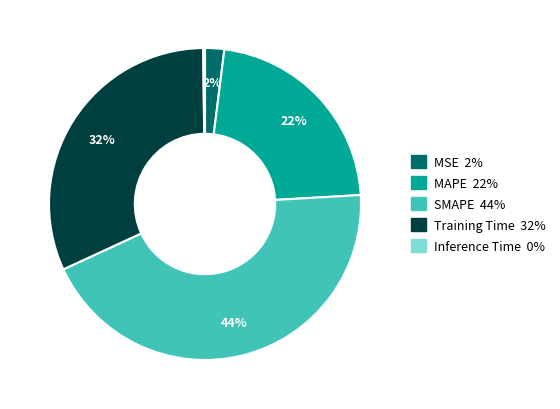

To the nearest percent, what is the difference between the MSE and SMAPE slice percentages?

42%